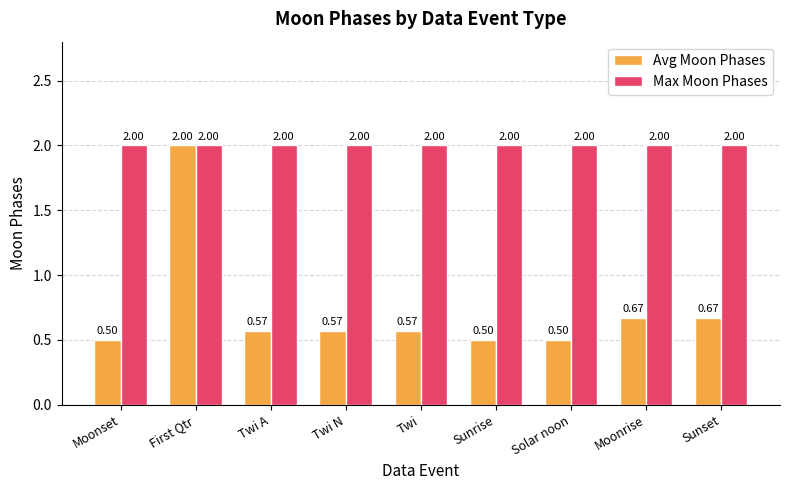

Is the value of Avg Moon Phases at Sunrise greater than the value of Max Moon Phases at Moonset?

No